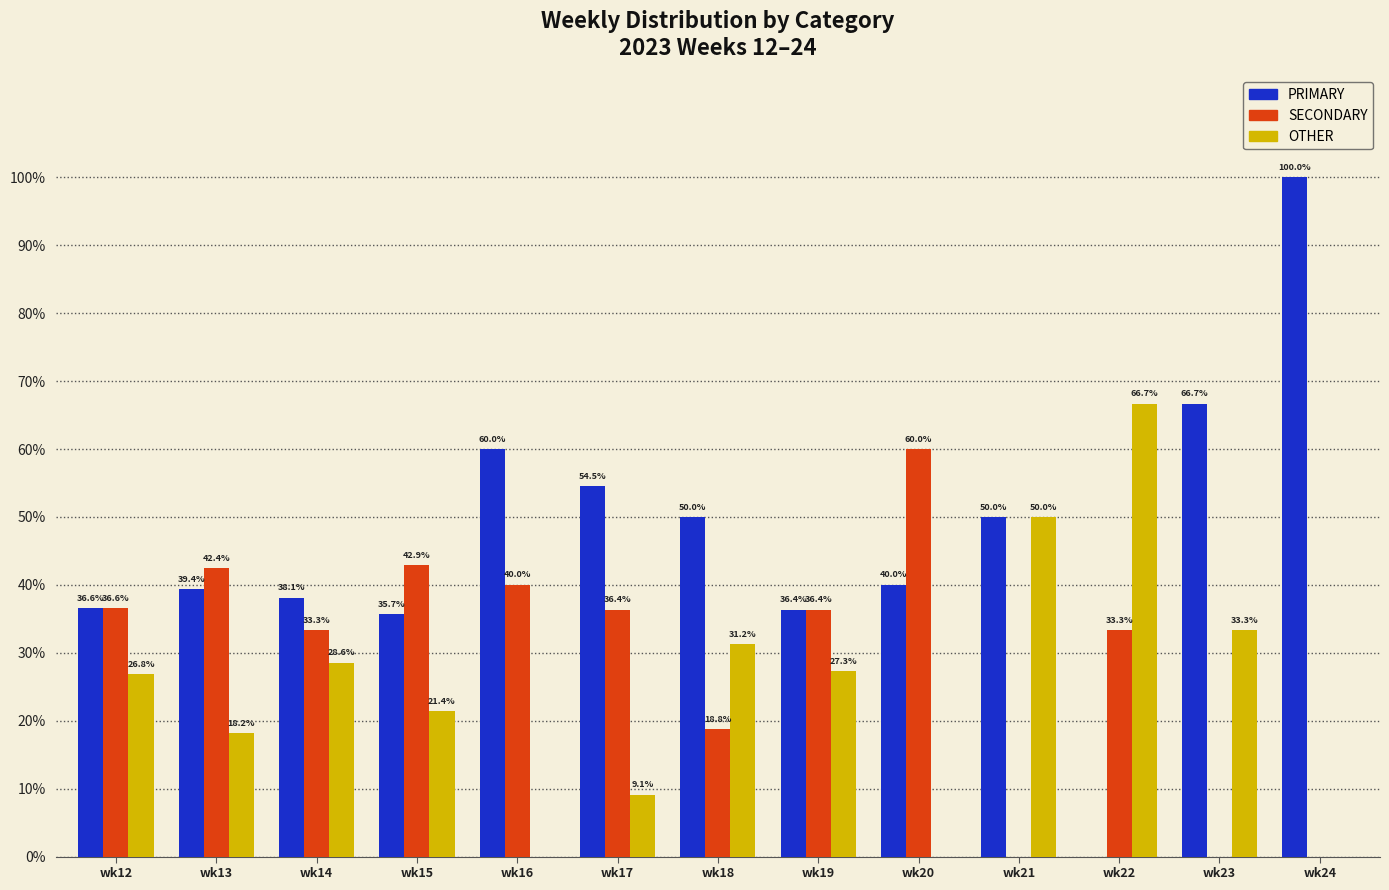

Which series has the largest total across all categories?

PRIMARY